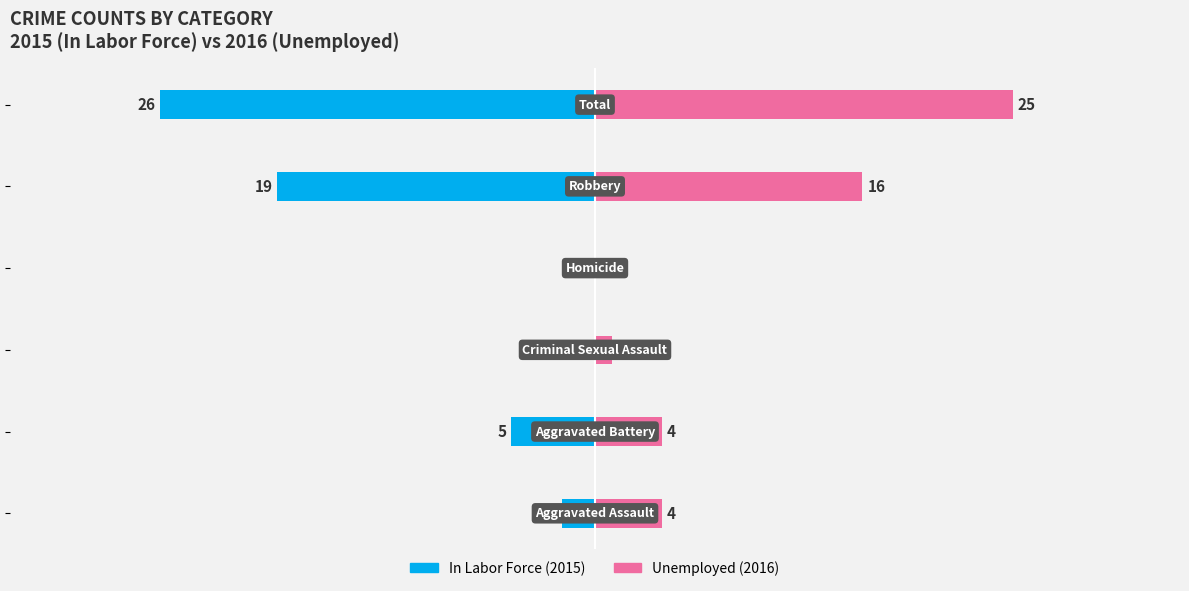

True or false: In Labor Force (2015) has a value of -1 at −40.

False